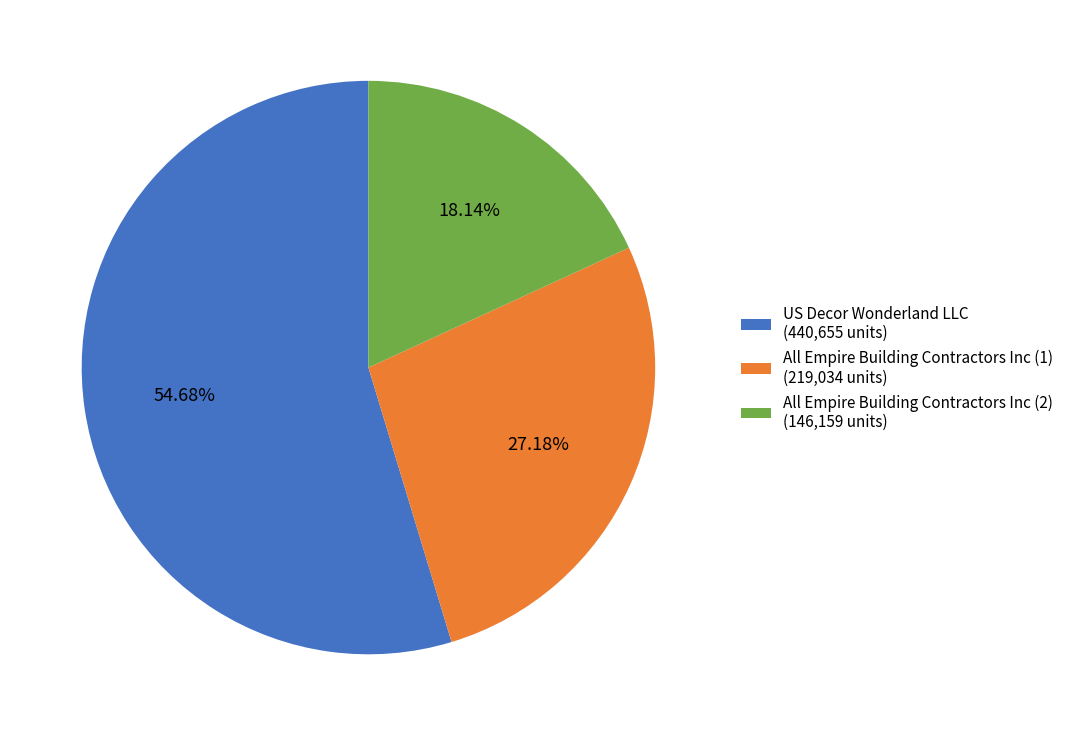

Count the number of slices in the pie.

3